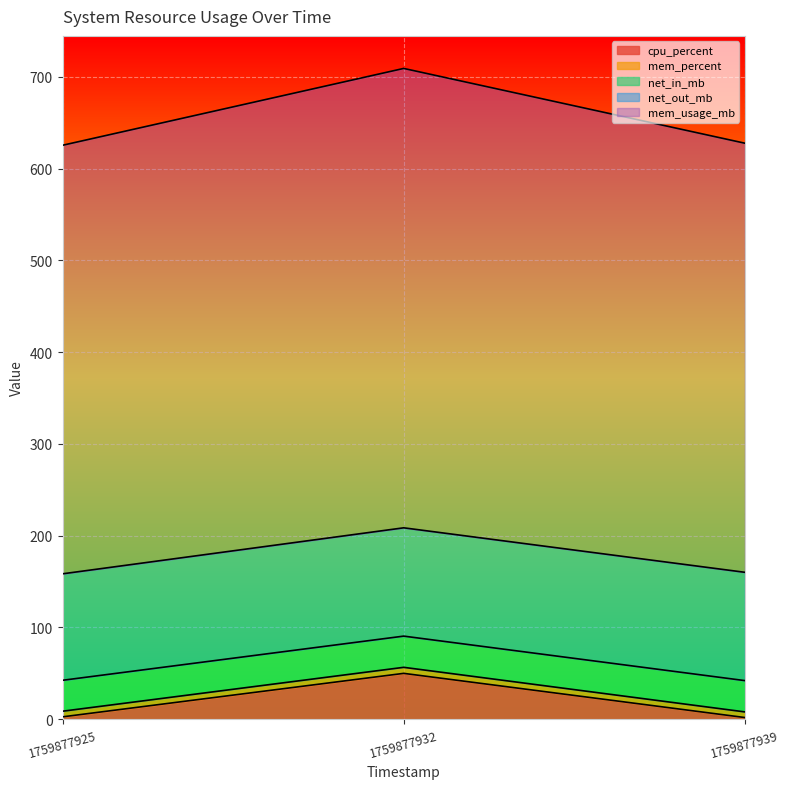

Where does the cpu_percent series first go above 2?

1759877925